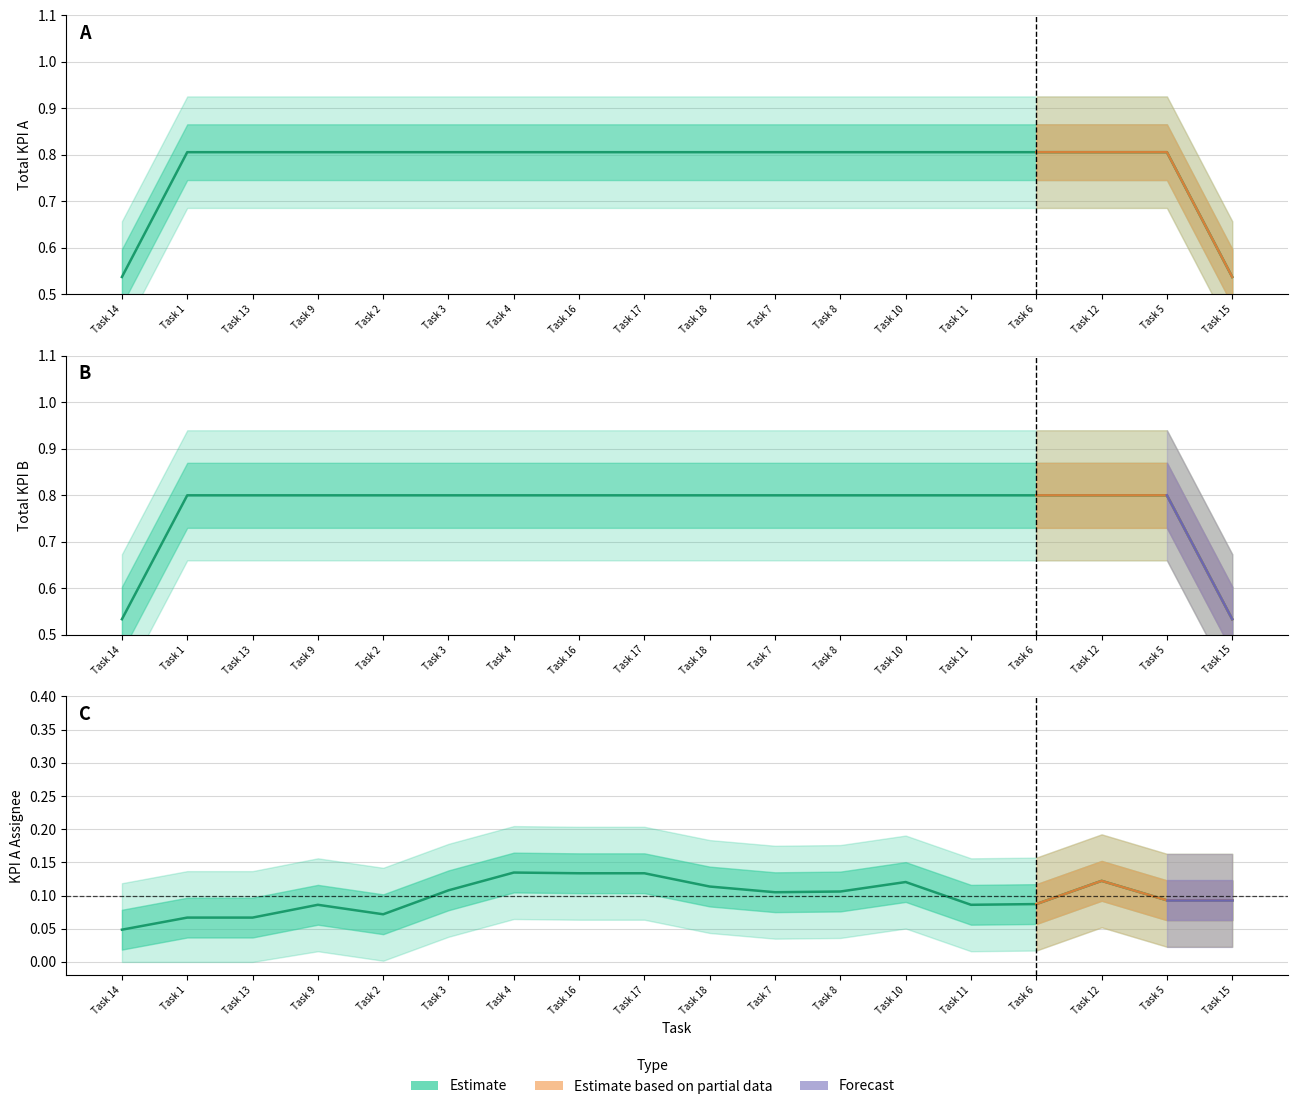

The value of Total KPI B at Task 16 is 0.8. True or false?

True